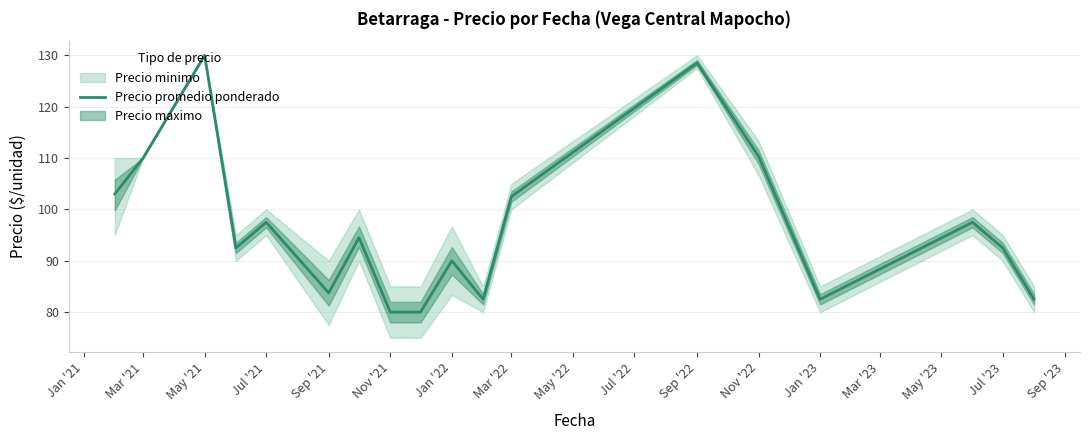

Reading left to right, transcribe all the data shown in this chart.

103.0	110.0	130.0	92.5	97.5	83.8	94.5	80.0	80.0	90.0	82.5	102.5	128.5	110.3	82.5	97.5	92.5	82.5